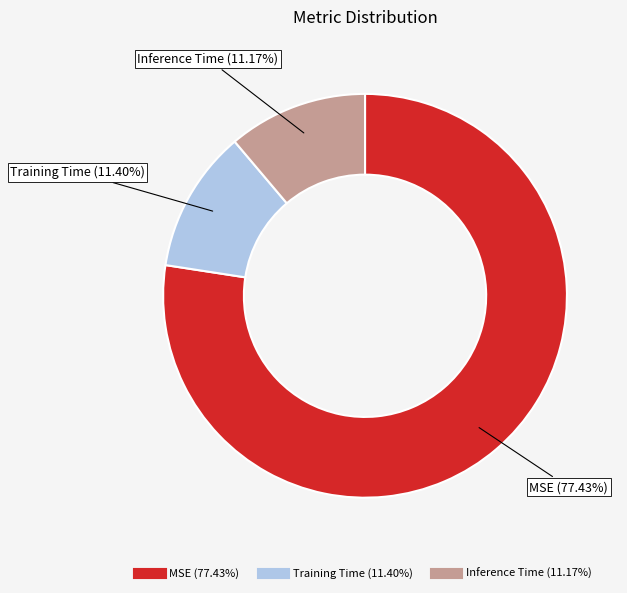

To the nearest percent, what is the difference between the MSE and Inference Time slice percentages?

66%